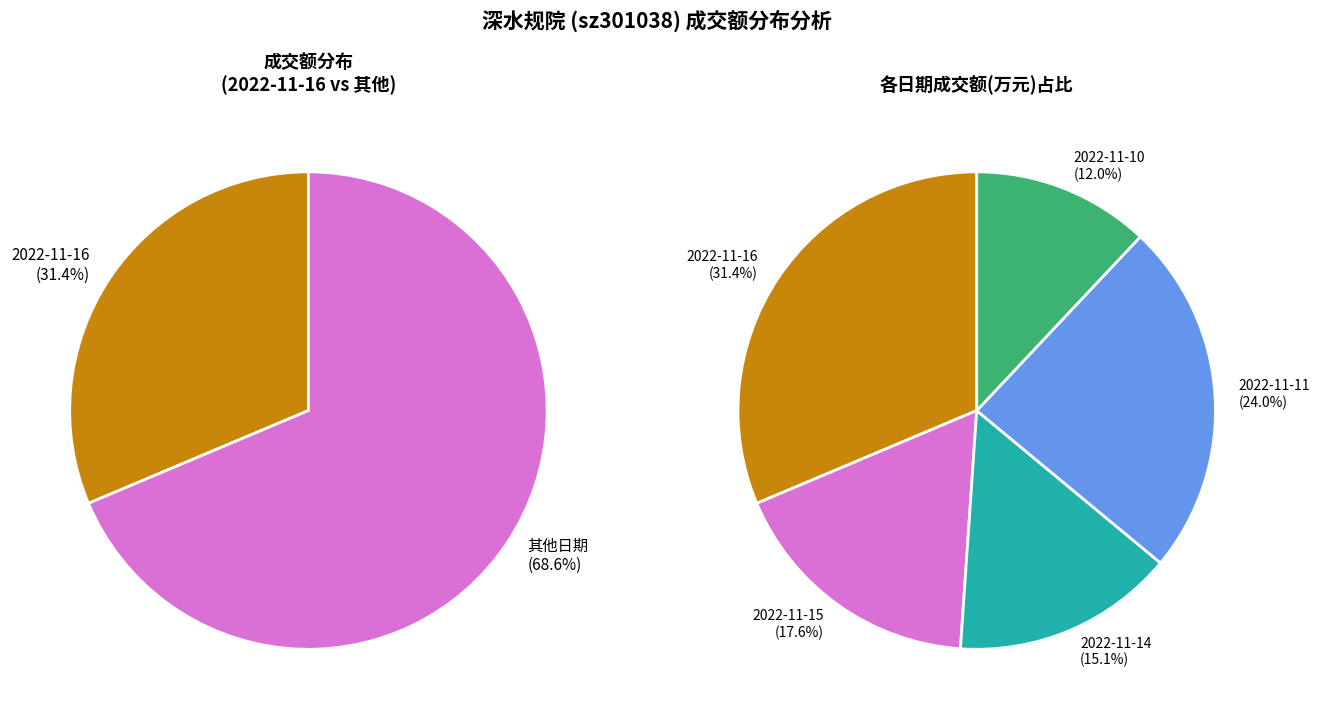

What is the change in value from 2022-11-16 to 2022-11-11?

-1493